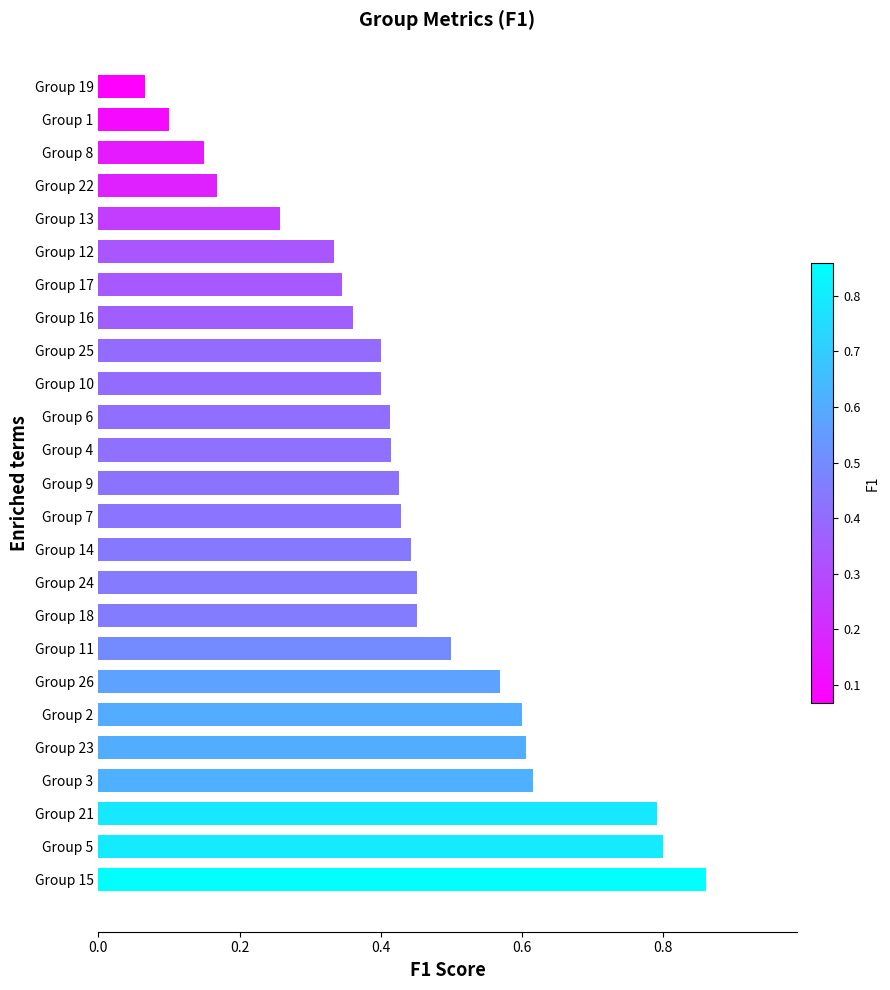

At which category does the chart reach its peak across all series?

Group 15